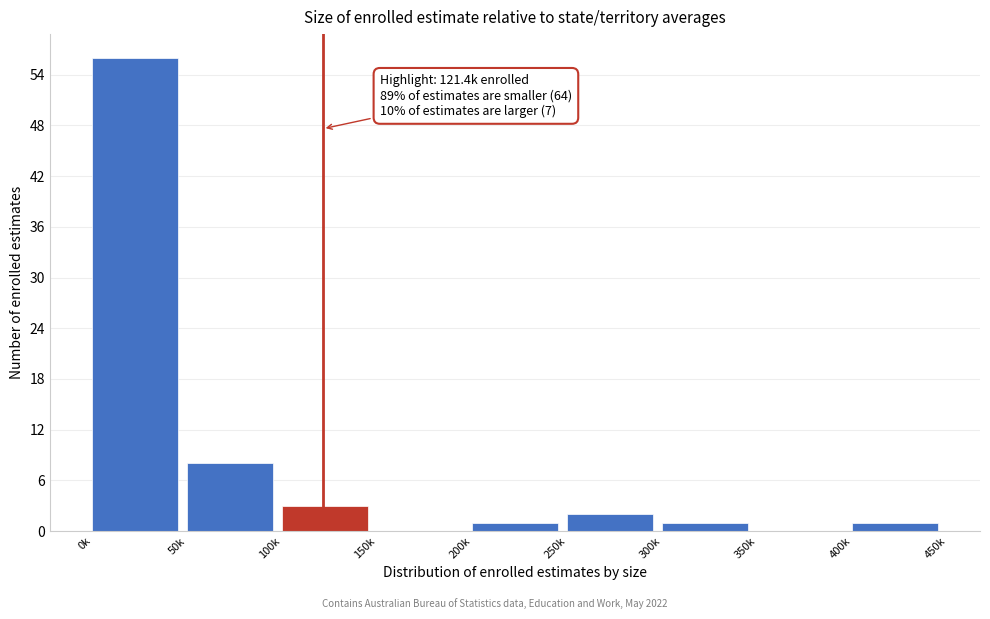

Reading left to right, extract all data points from this chart.

0k=56	50k=8	100k=3	150k=0	200k=1	250k=2	300k=1	350k=0	400k=1